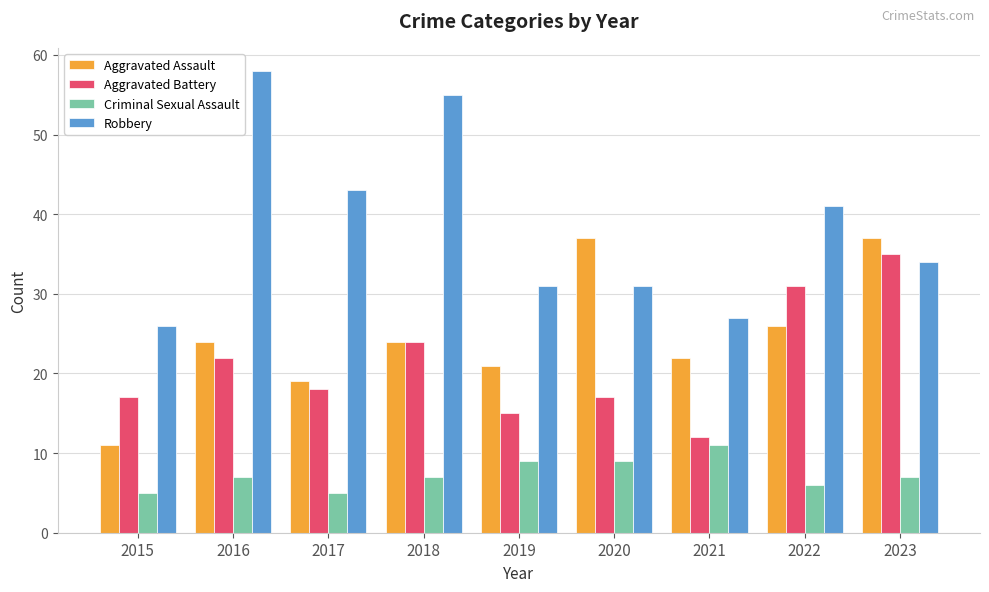

What is the spread (max minus min) of values at 2023?

30